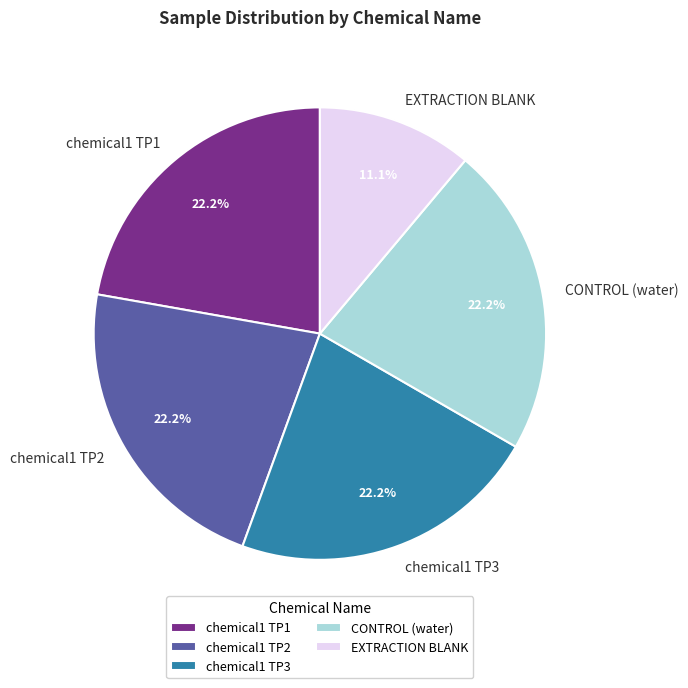

Count the number of slices in the pie.

5